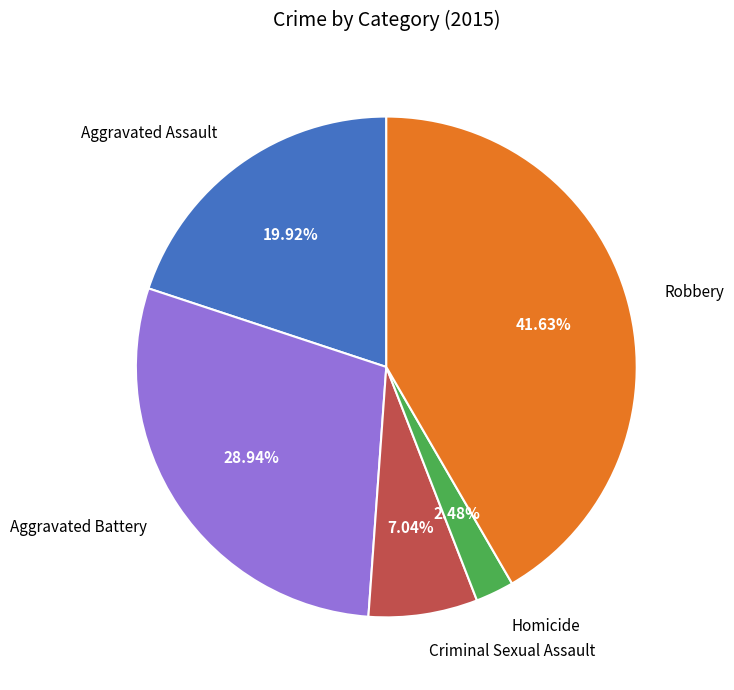

How many slices are in this pie chart?

5